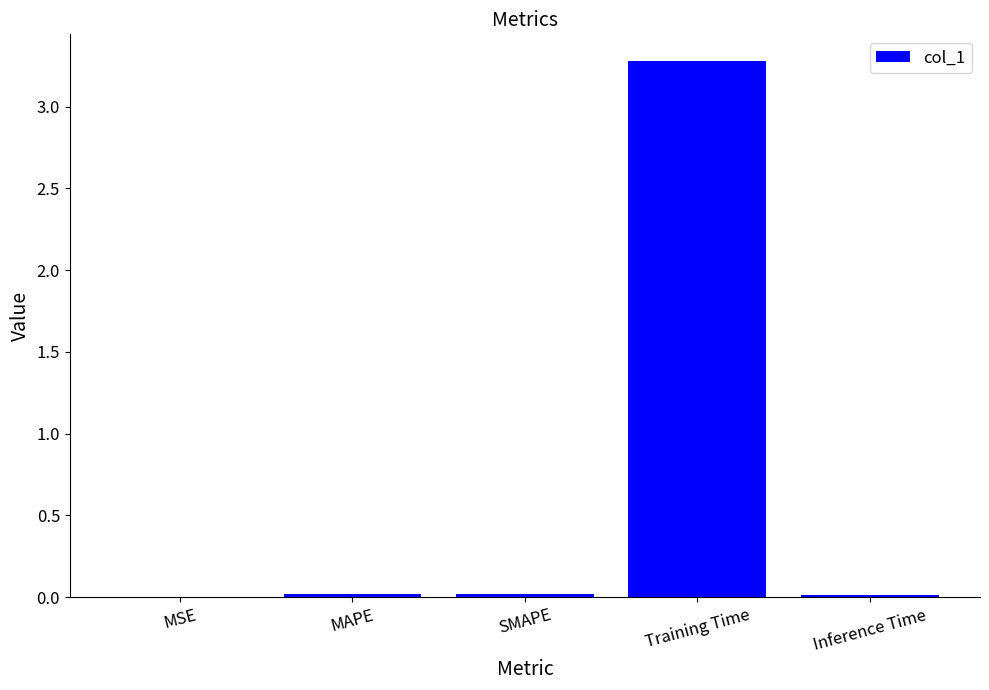

What is the average value?

0.7